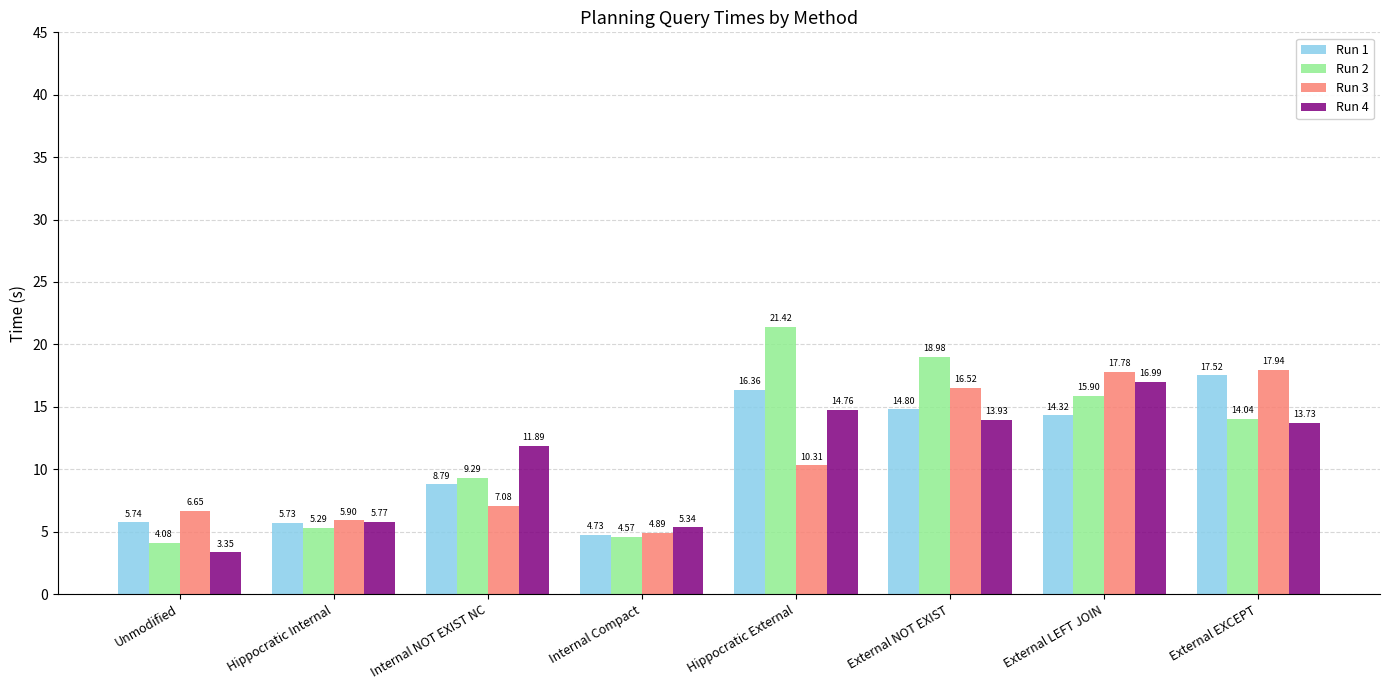

Which series changed the most between Hippocratic Internal and Hippocratic External?

Run 2